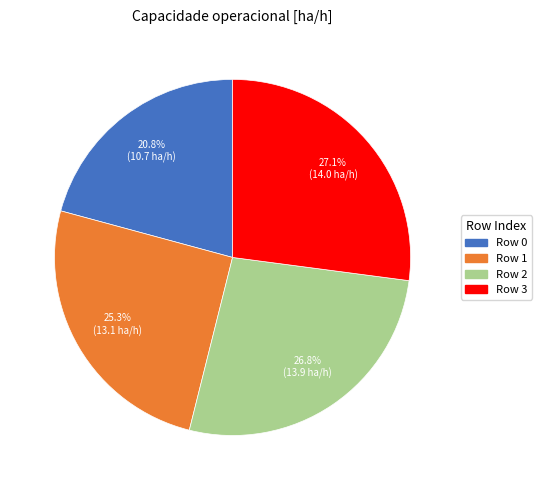

To the nearest percent, what is the average slice percentage?

25%